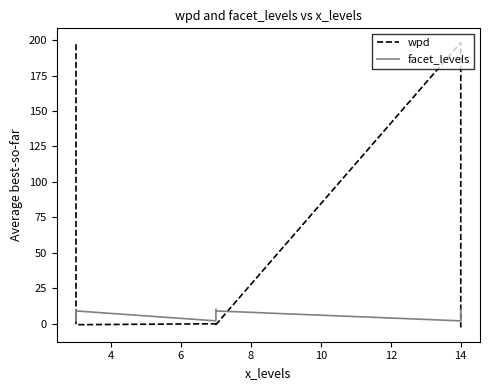

What is the sum of all wpd values?

387.7